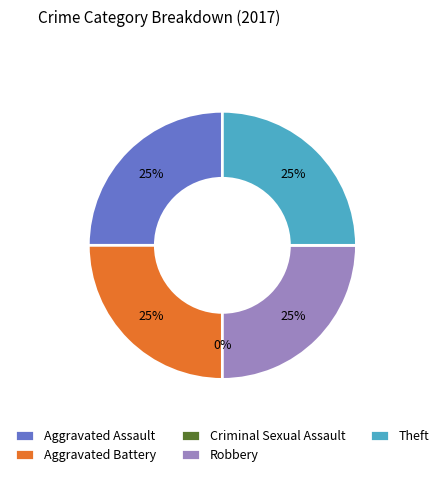

Is there any slice that represents more than half of the pie?

No